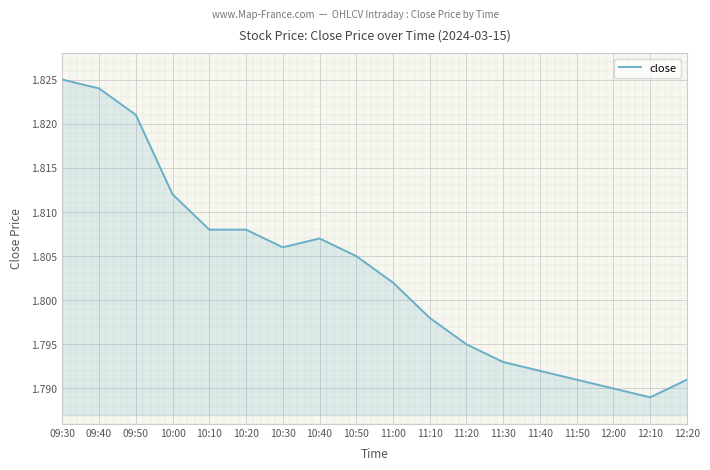

At which label is the value closest to 1?

12:10